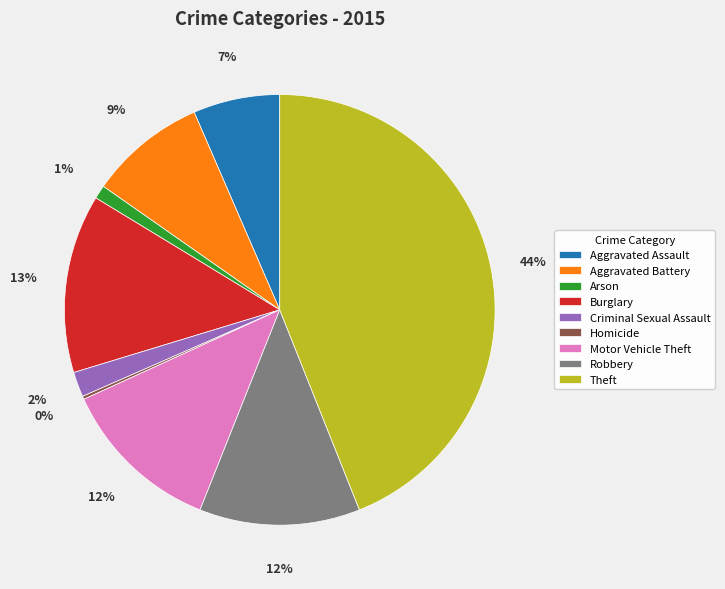

Is Robbery the majority of the pie?

No